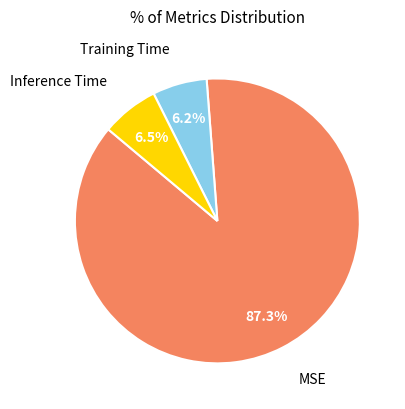

Do MSE and Inference Time together represent more than half of the pie?

Yes